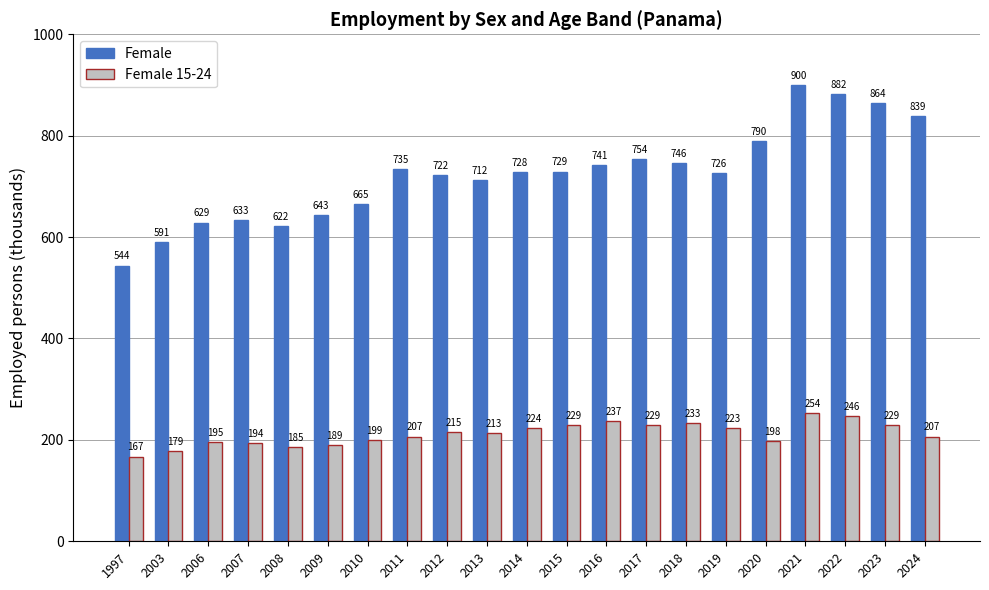

What is the greatest value displayed?

899.9